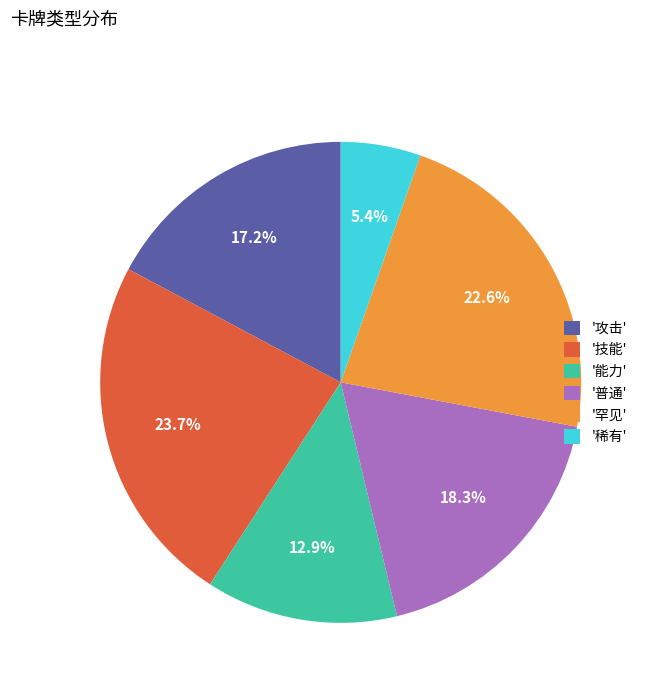

What percentage is NOT represented by '技能'?

76.3%